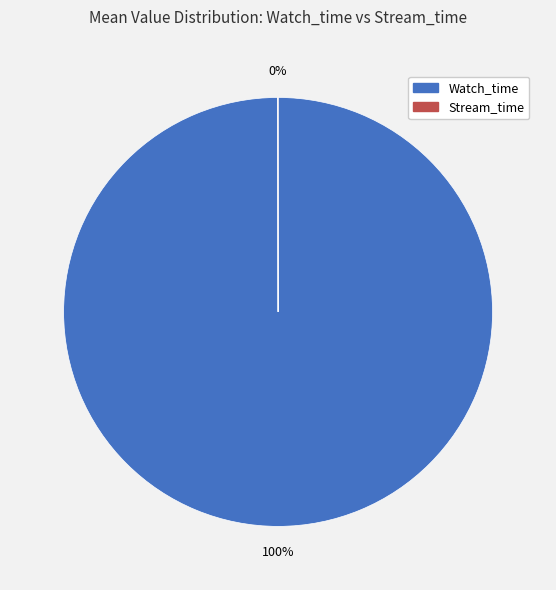

To the nearest percent, what is the average slice percentage?

50%